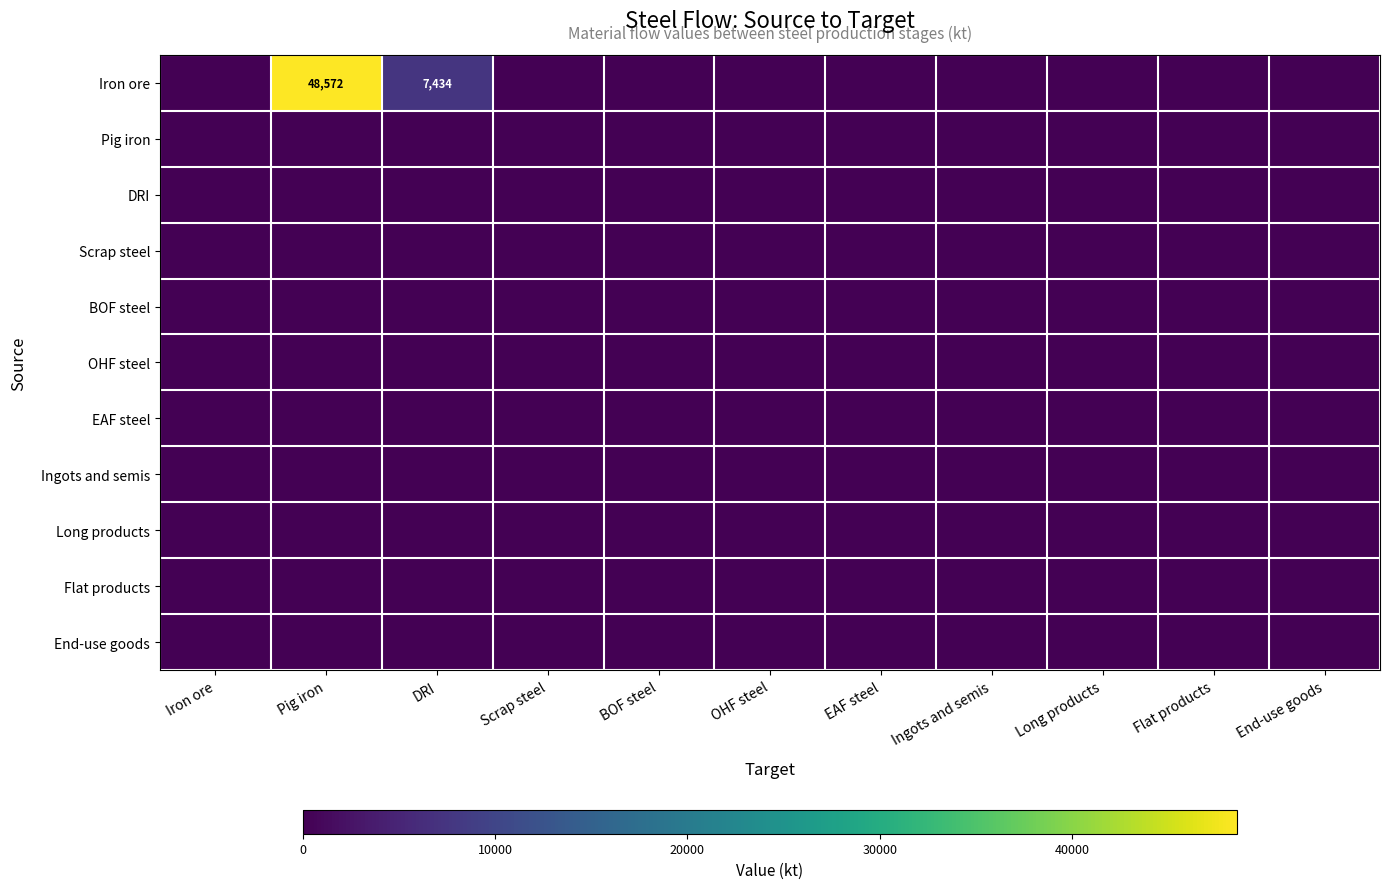

The Pig iron series shows 0.0 at OHF steel. True or false?

True